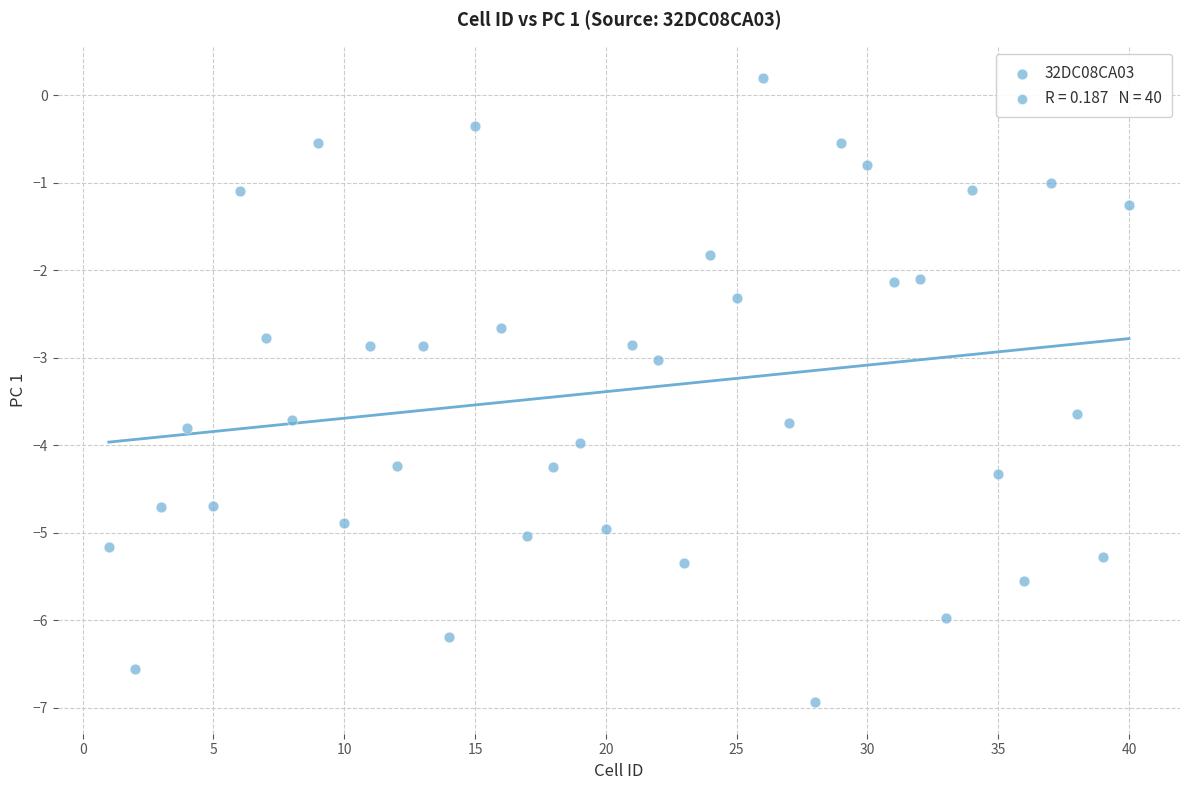

What is the range of X values (max minus min)?

39.0